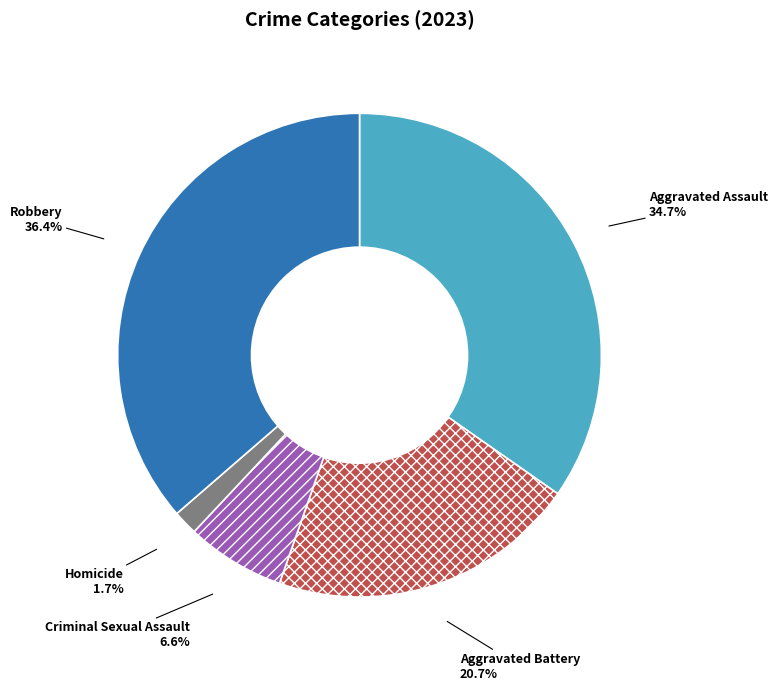

What is the smallest slice in the pie chart?

Homicide